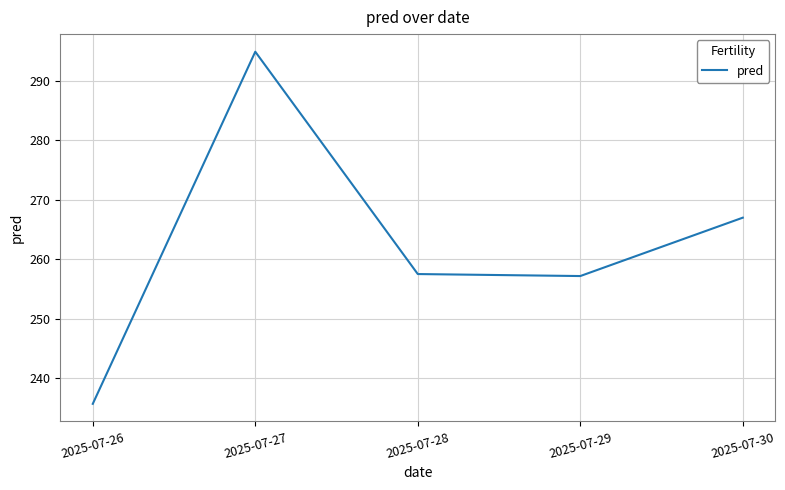

At which label is the value closest to 265?

2025-07-30